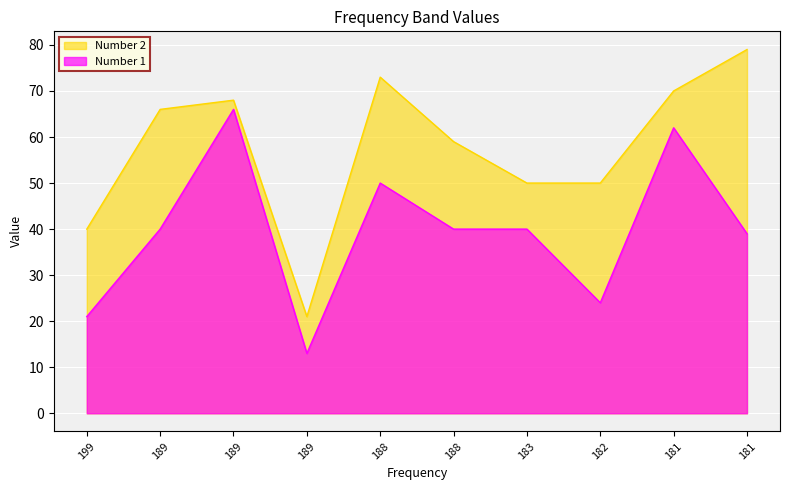

How many lines are shown in the chart?

2